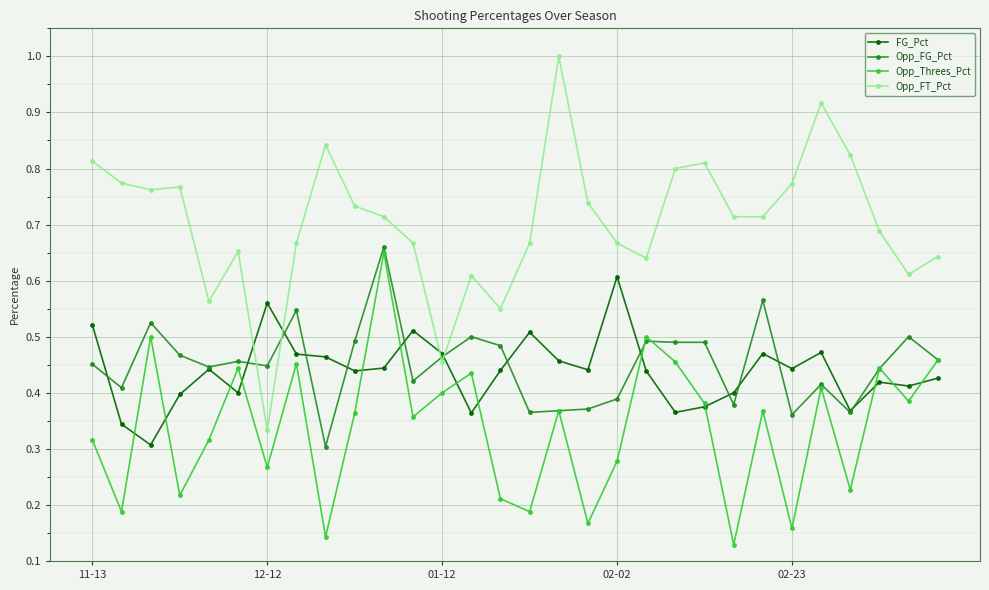

Which series has the largest total across all categories?

Opp_FT_Pct